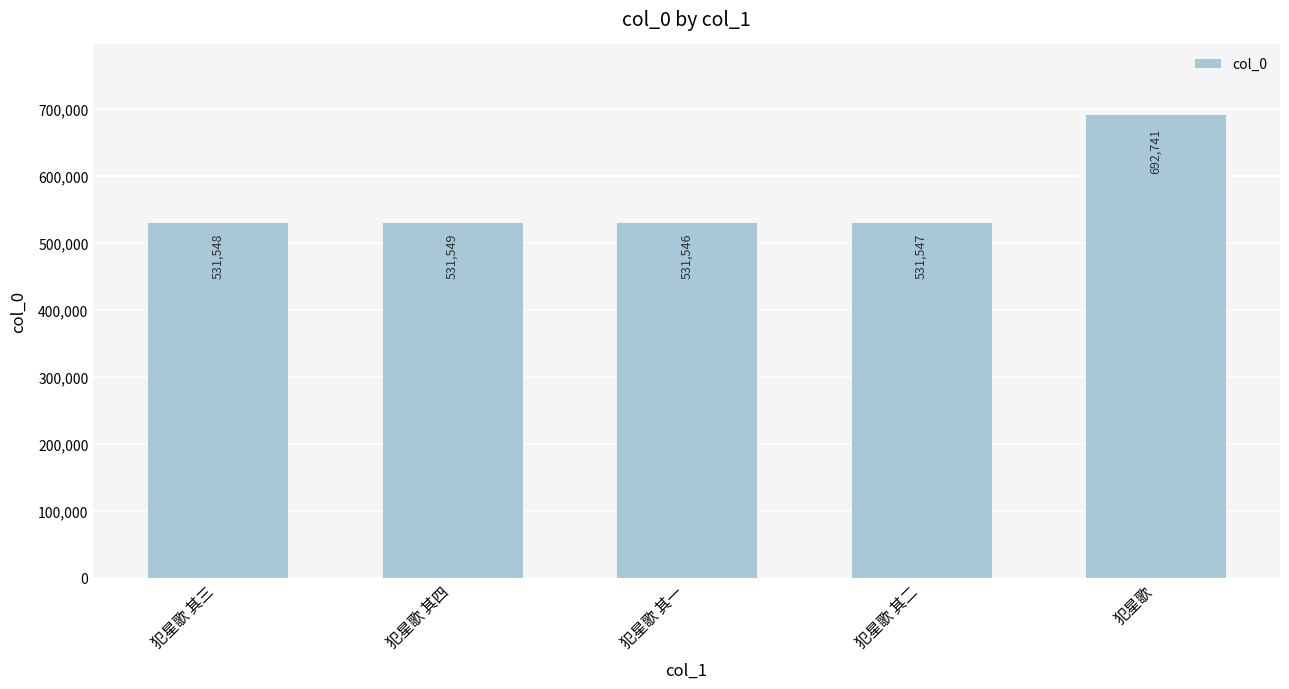

True or false: the data shows 692741 at 犯星歌.

True